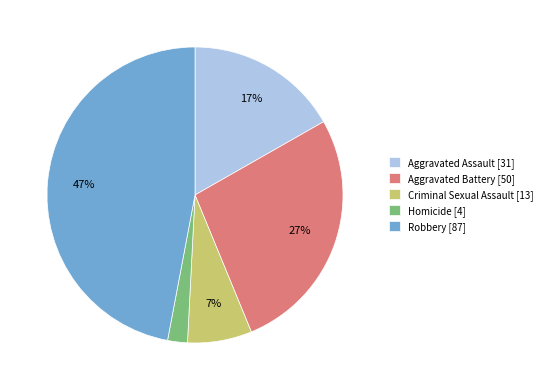

What is the ratio of the value at Robbery [87] to the value at Aggravated Battery [50]?

1.7